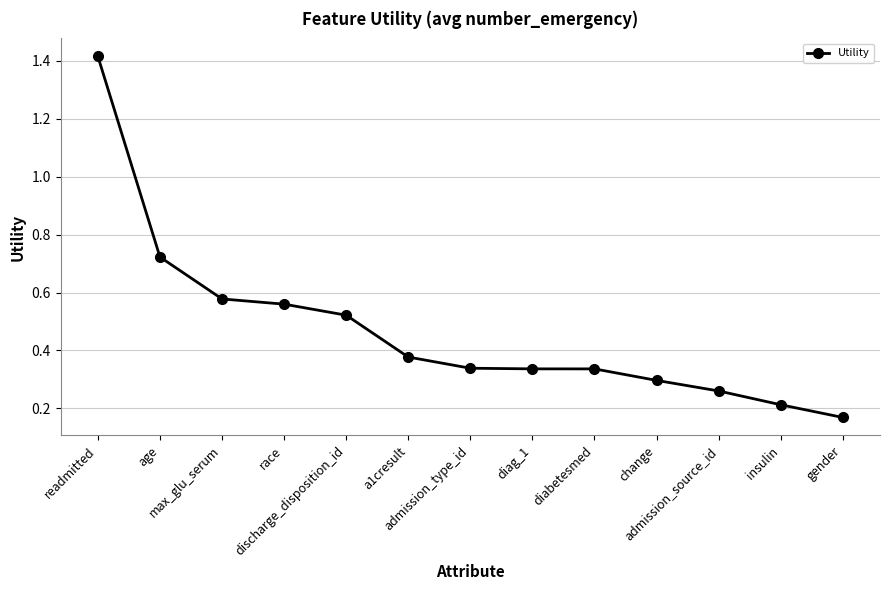

At which category does the chart reach its peak across all series?

readmitted